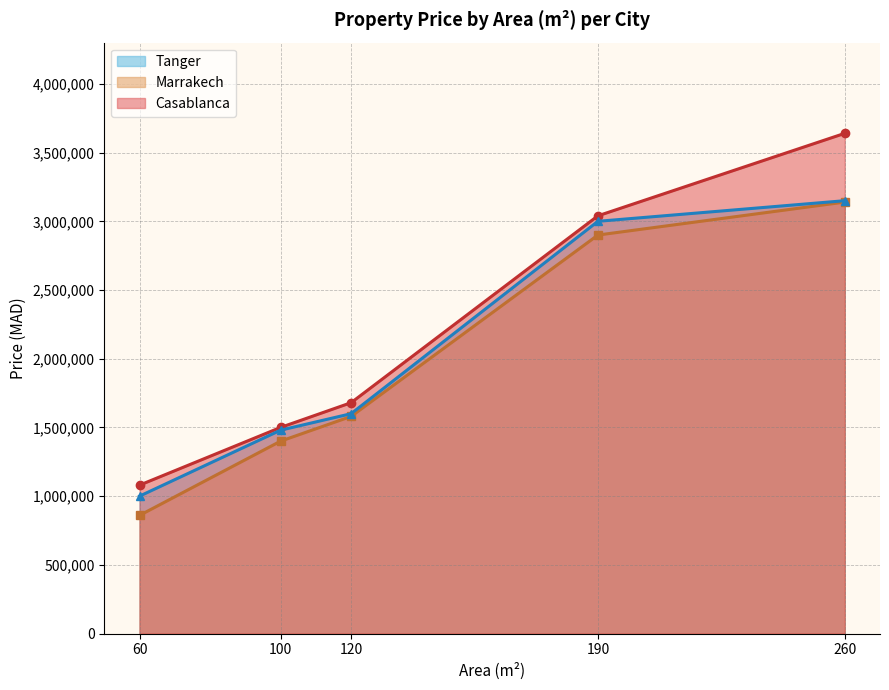

What is the value of the Marrakech point at the 2nd from the left?

1400000